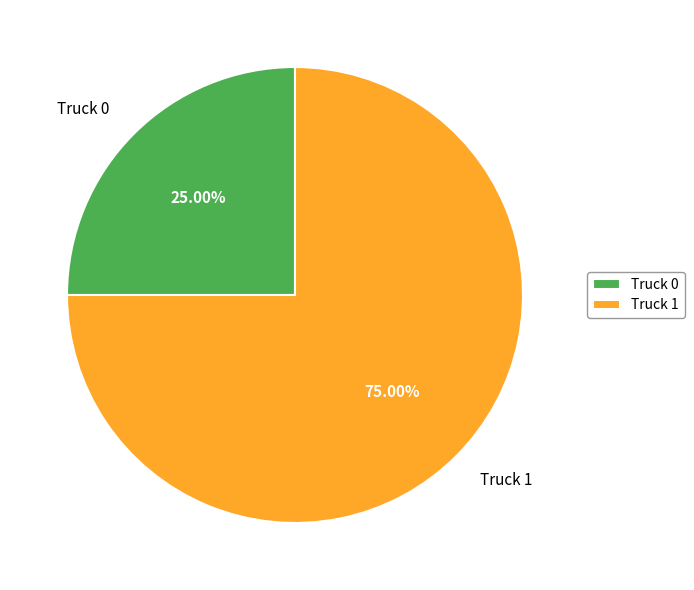

What is the majority slice?

Truck 1